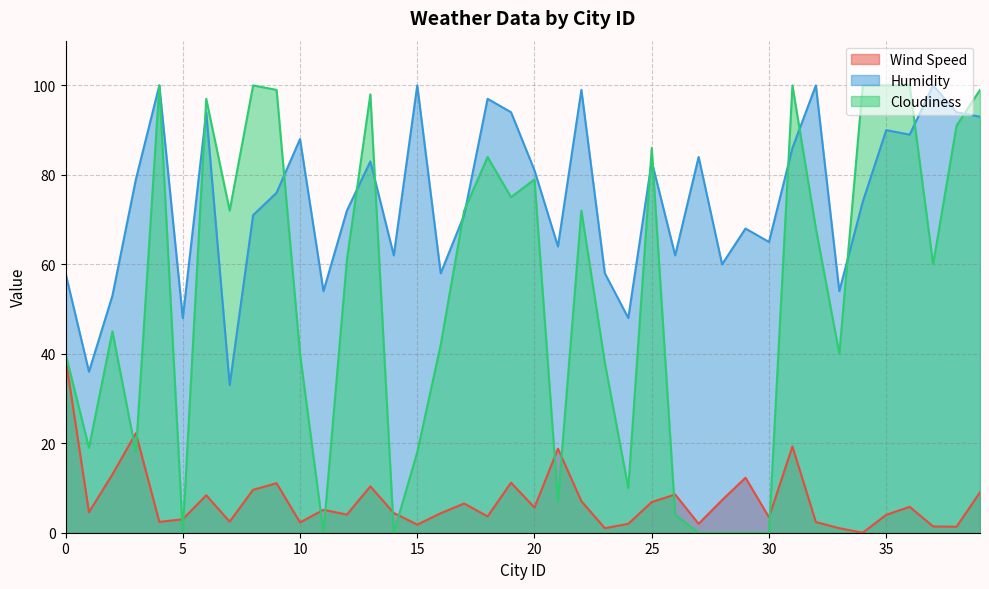

Reading left to right, what are all the values shown in this chart?

Wind Speed: 0=39.1	1=4.6	2=13.0	3=22.2	4=2.4	5=3.0	6=8.4	7=2.5	8=9.6	9=11.1	10=2.3	11=5.1	12=4.0	13=10.4	14=4.4	15=1.8	16=4.4	17=6.5	18=3.6	19=11.2	20=5.6	21=18.8	22=7.0	23=1.0	24=2.0	25=6.8	26=8.6	27=2.0	28=7.3	29=12.3	30=3.4	31=19.3	32=2.4	33=1.0	34=0.0	35=4.0	36=5.8	37=1.4	38=1.3	39=9.0
Humidity: 0=58.0	1=36.0	2=53.0	3=79.0	4=100.0	5=48.0	6=94.0	7=33.0	8=71.0	9=76.0	10=88.0	11=54.0	12=72.0	13=83.0	14=62.0	15=100.0	16=58.0	17=71.0	18=97.0	19=94.0	20=81.0	21=64.0	22=99.0	23=58.0	24=48.0	25=83.0	26=62.0	27=84.0	28=60.0	29=68.0	30=65.0	31=86.0	32=100.0	33=54.0	34=74.0	35=90.0	36=89.0	37=100.0	38=94.0	39=93.0
Cloudiness: 0=40.0	1=19.0	2=45.0	3=18.0	4=100.0	5=0.0	6=97.0	7=72.0	8=100.0	9=99.0	10=40.0	11=0.0	12=61.0	13=98.0	14=0.0	15=18.0	16=42.0	17=72.0	18=84.0	19=75.0	20=79.0	21=7.0	22=72.0	23=38.0	24=10.0	25=86.0	26=4.0	27=0.0	28=0.0	29=0.0	30=0.0	31=100.0	32=68.0	33=40.0	34=100.0	35=100.0	36=100.0	37=60.0	38=91.0	39=99.0